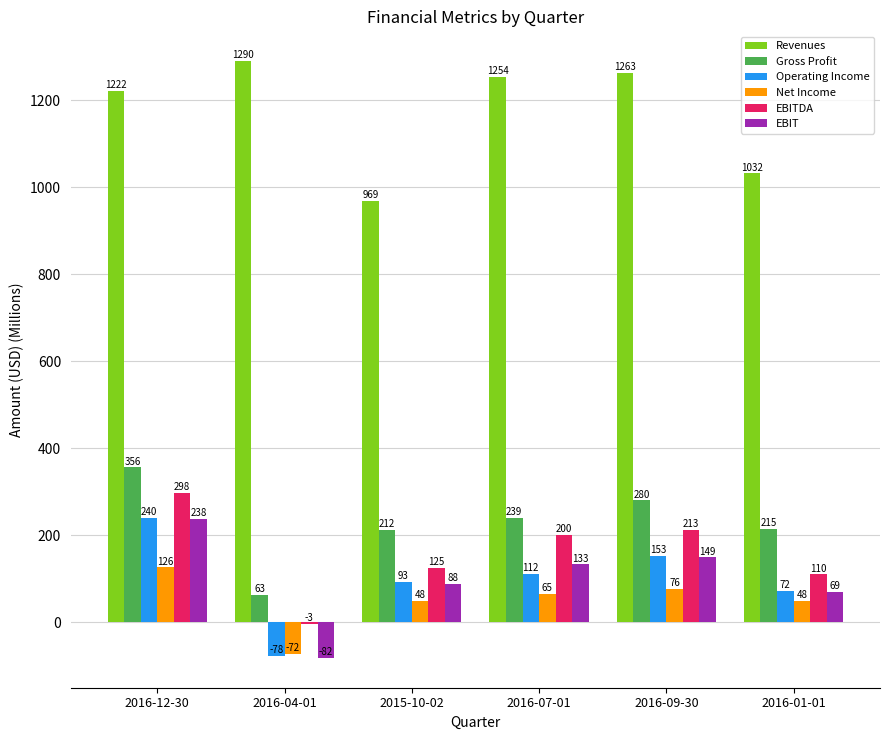

How many categories are shown in the chart?

6